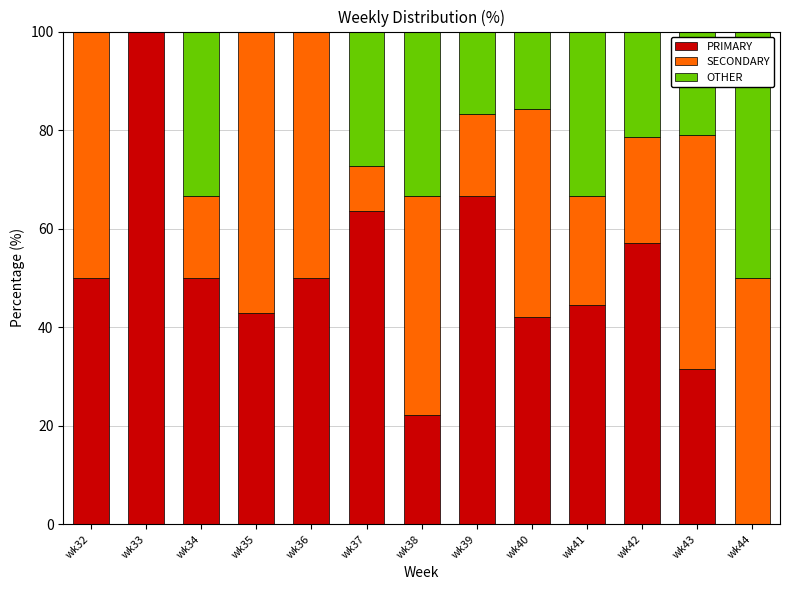

Count the number of categories in the chart.

13